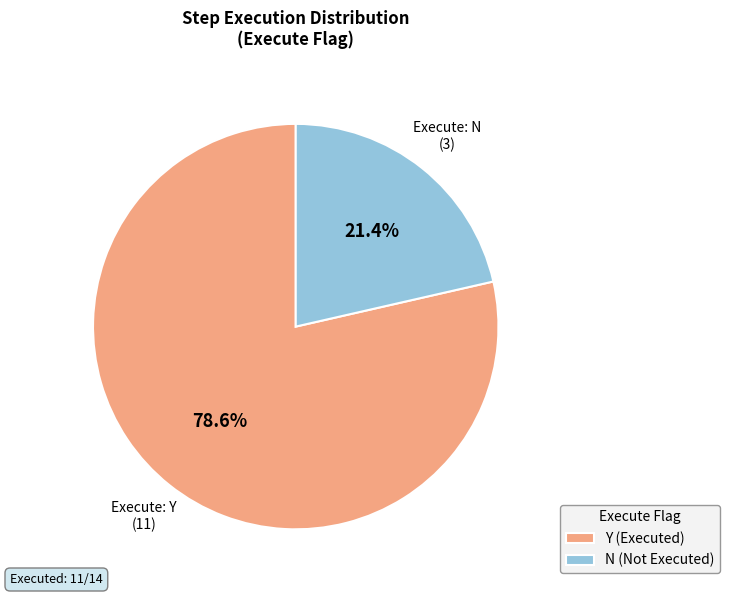

To the nearest percent, what portion does N represent?

21%